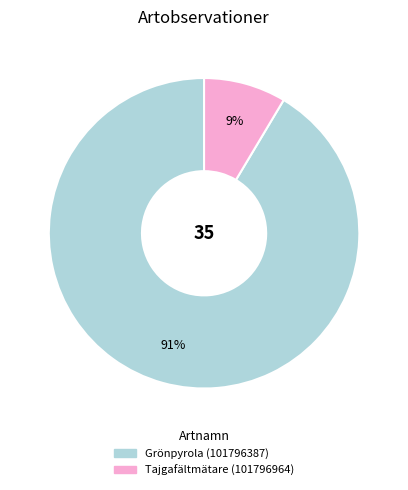

What is the largest slice in the pie chart?

Grönpyrola